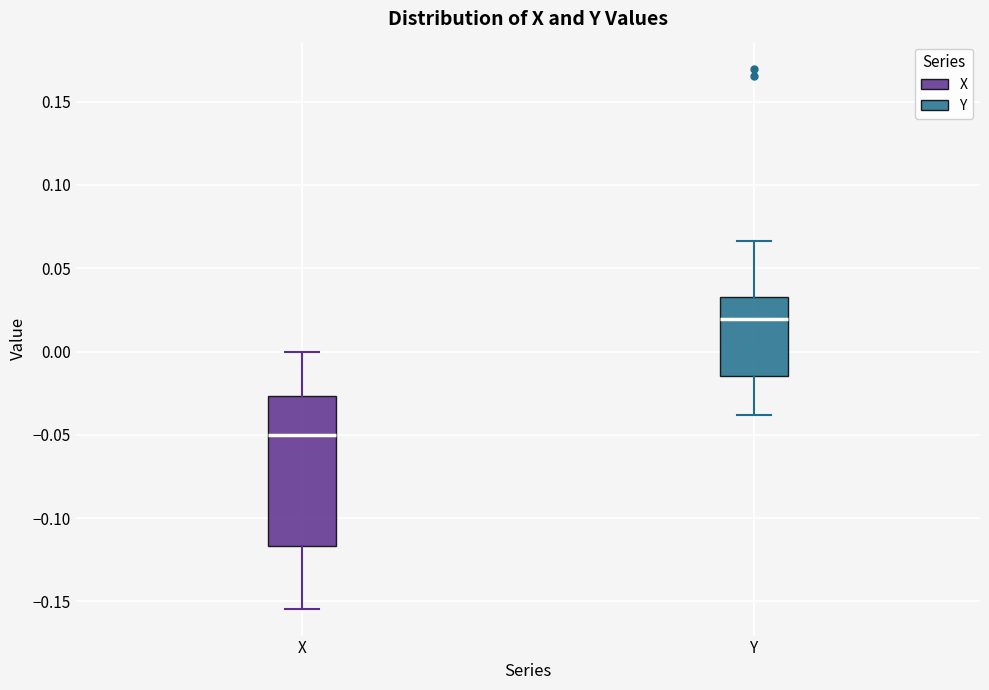

Reading left to right, read every box against the y-axis: the position of its median line, the range the box covers, and the ends of its whiskers. The values are not printed on the chart, so give them approximately, as read against the axis.

X: median -0.050, box -0.115 to -0.025, whiskers -0.155 to 0.000
Y: median 0.020, box -0.015 to 0.035, whiskers -0.040 to 0.065